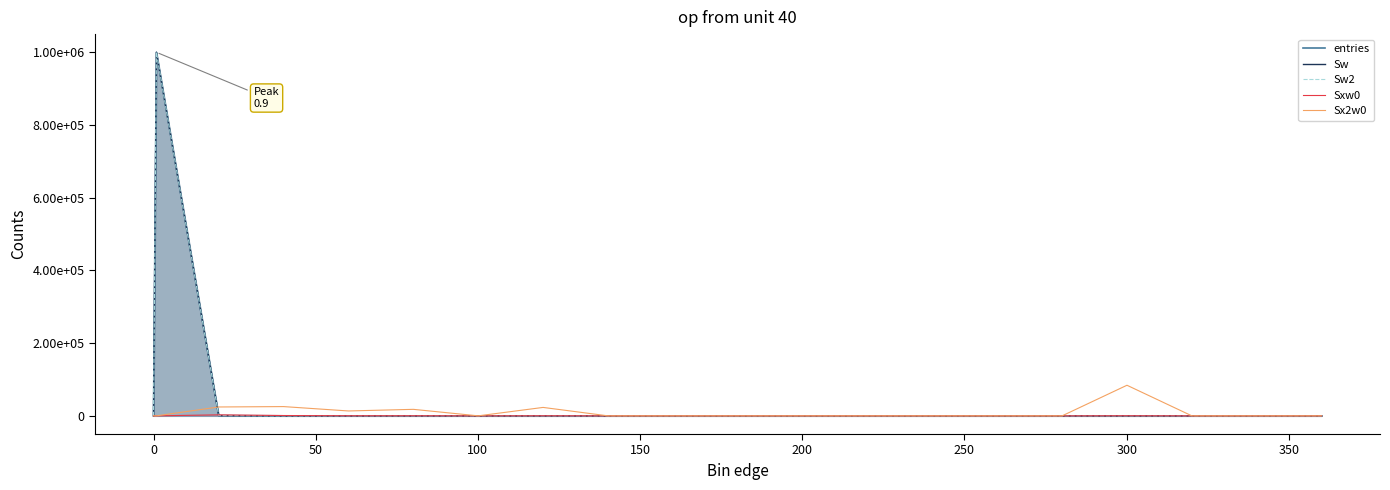

Is it true that Sxw0 equals 258 at 150?

True